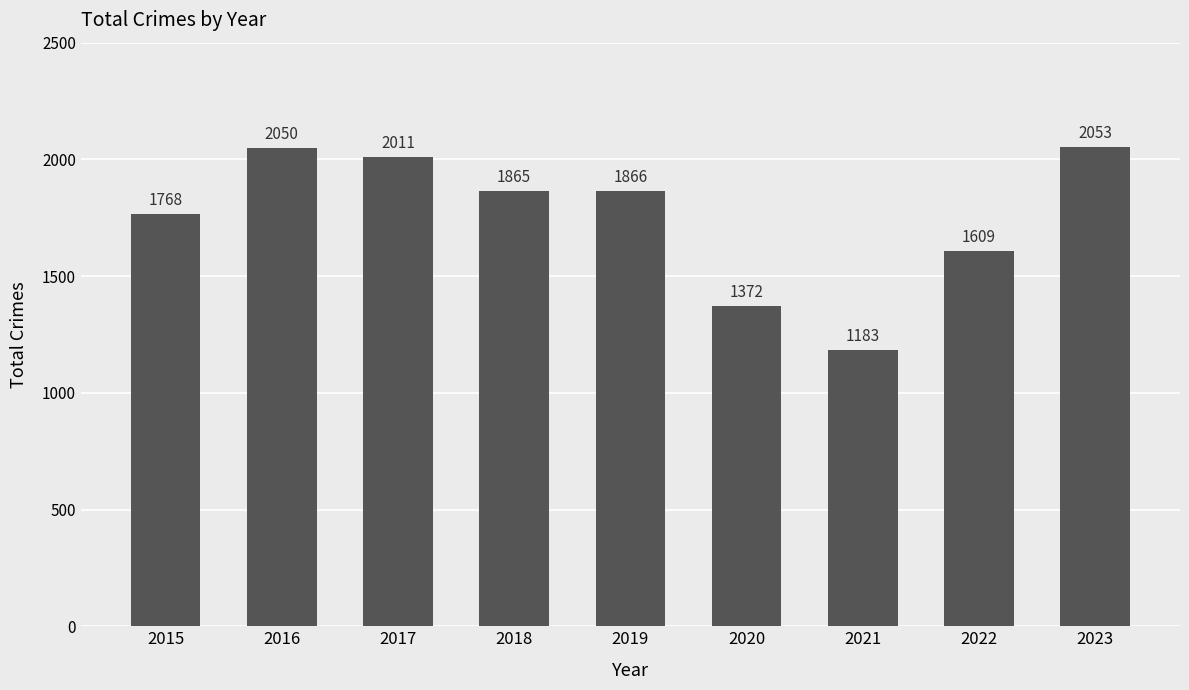

What is the value of the 3rd bar from the left?

2011